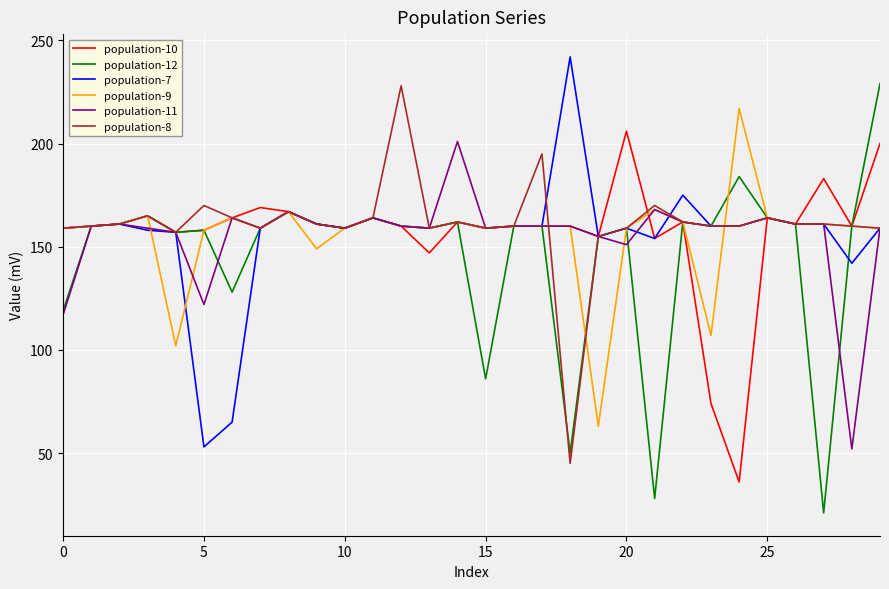

What is the greatest value displayed?

242